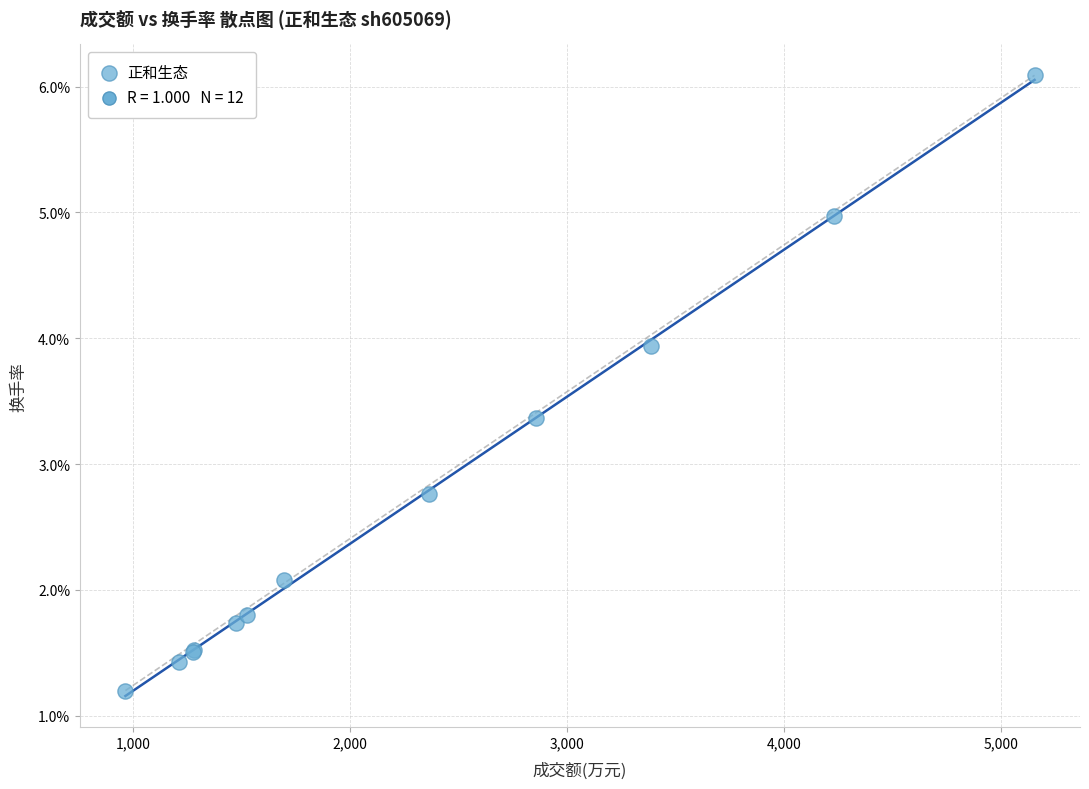

What Y value in the scatter plot is closest to 3?

2.8